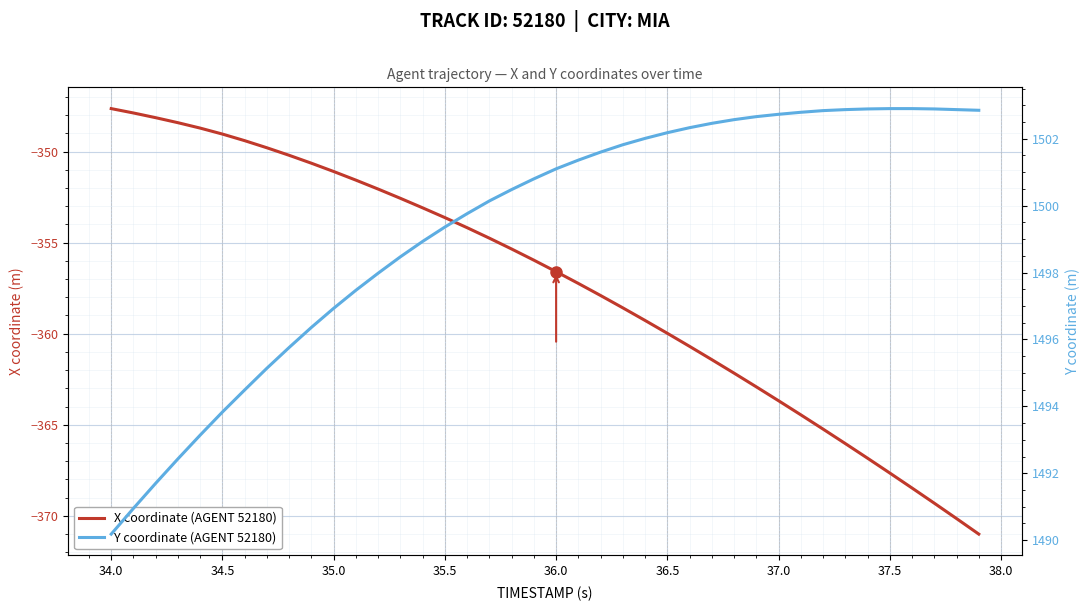

True or false: X coordinate (AGENT 52180) and Y coordinate (AGENT 52180) cross at least once.

False